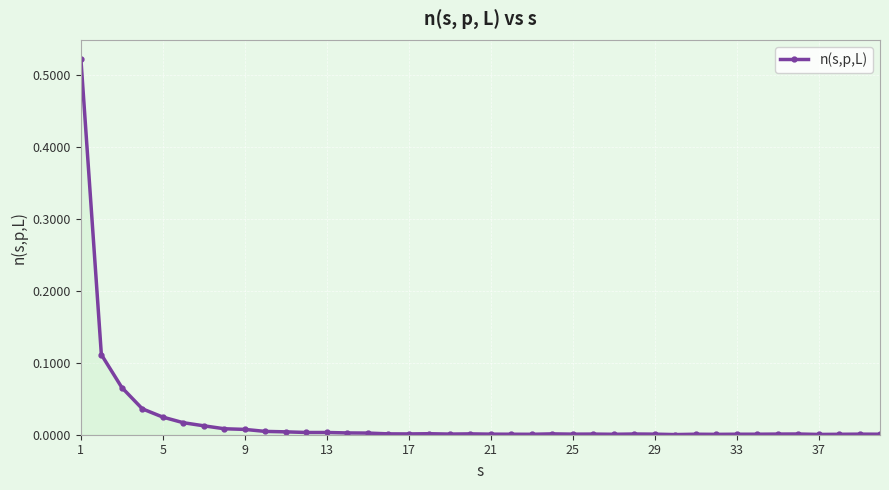

What is the sum of all values?

0.8